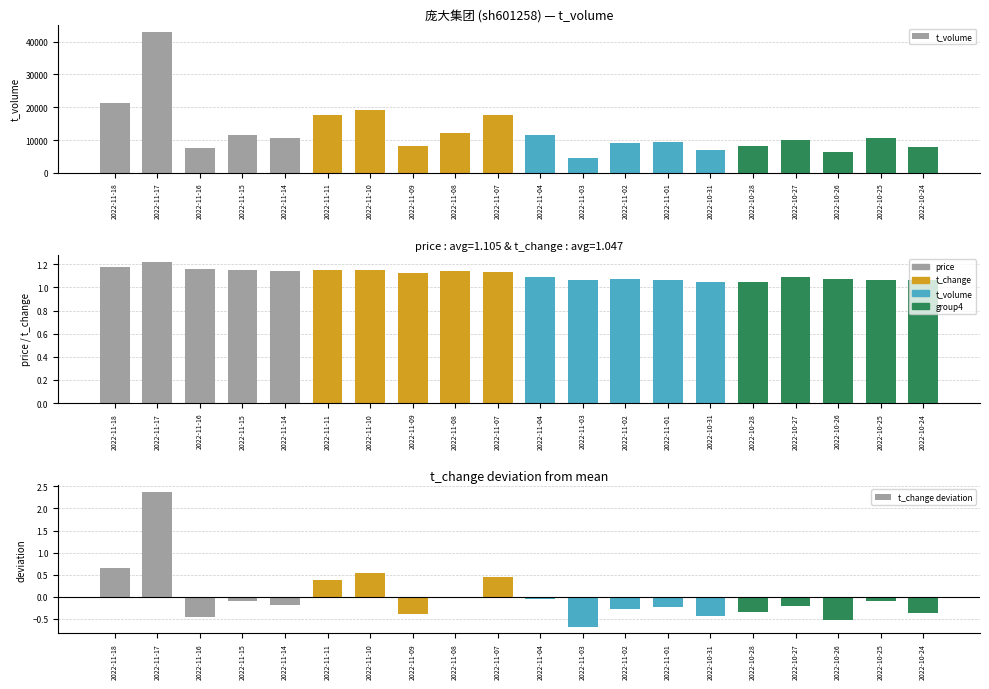

What is the minimum value shown in the chart?

-0.7